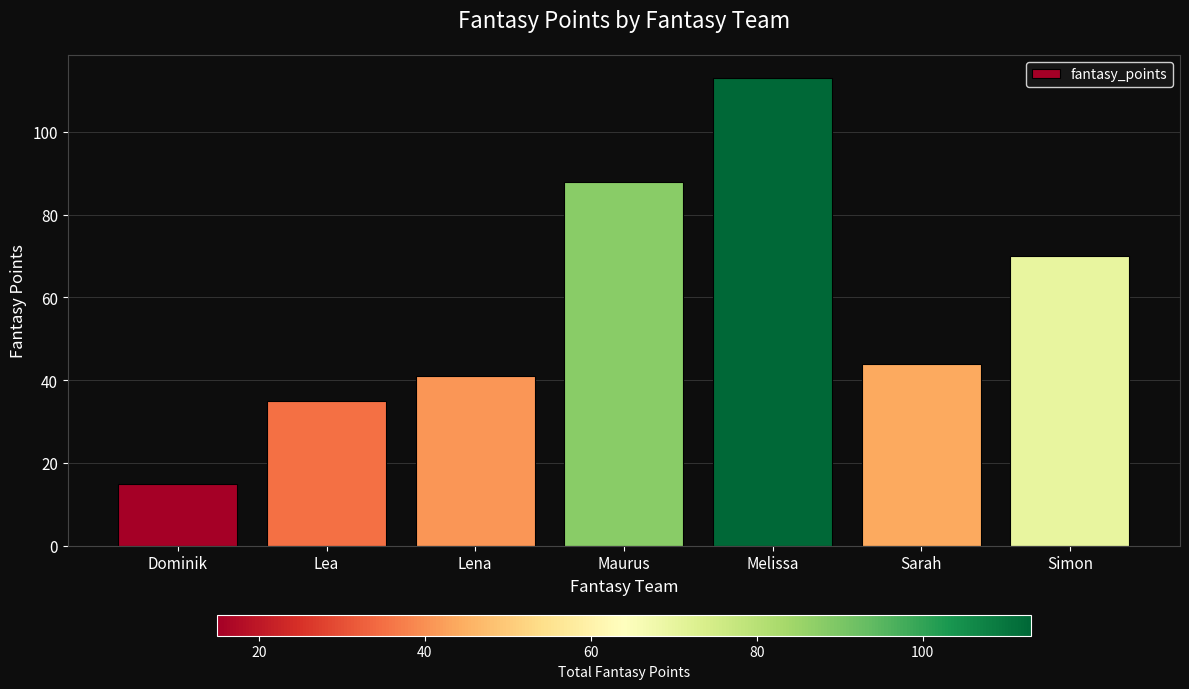

Approximately how many times larger is the value at Lena compared to Sarah?

0.9